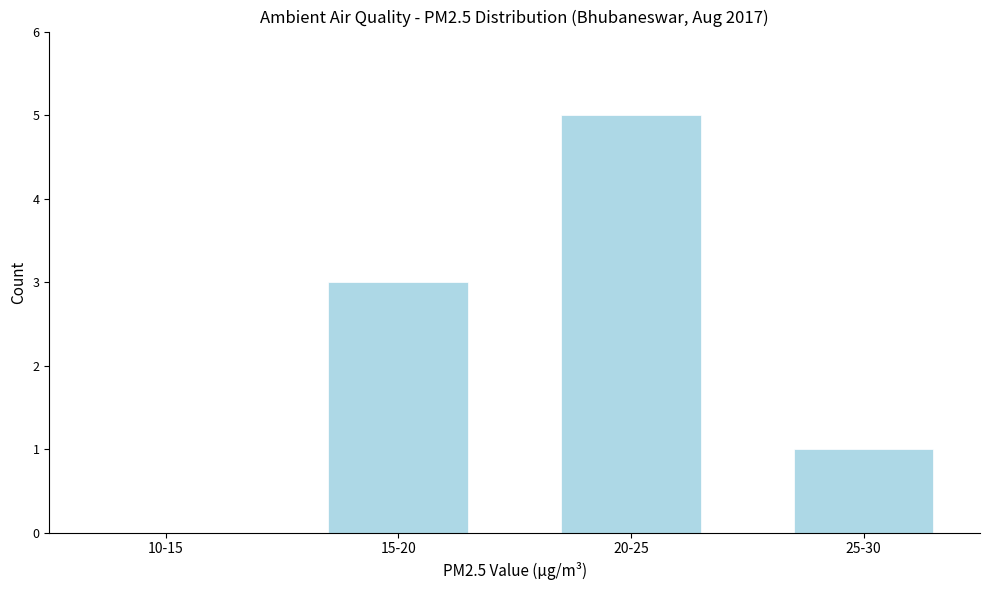

Reading left to right, extract all data points from this chart.

10-15=0	15-20=3	20-25=5	25-30=1